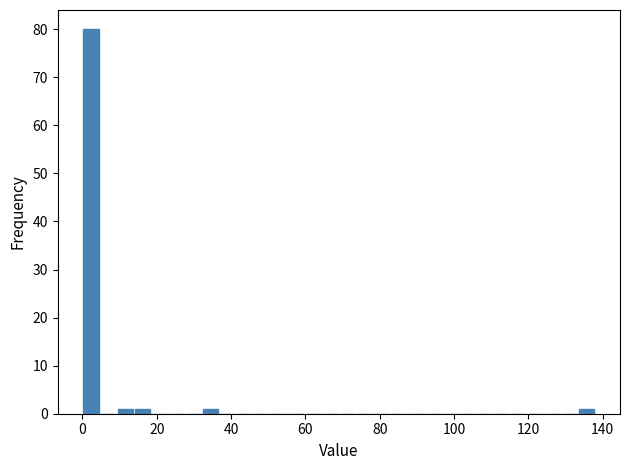

Read against the x-axis, roughly where is the centre of the tallest bar?

2